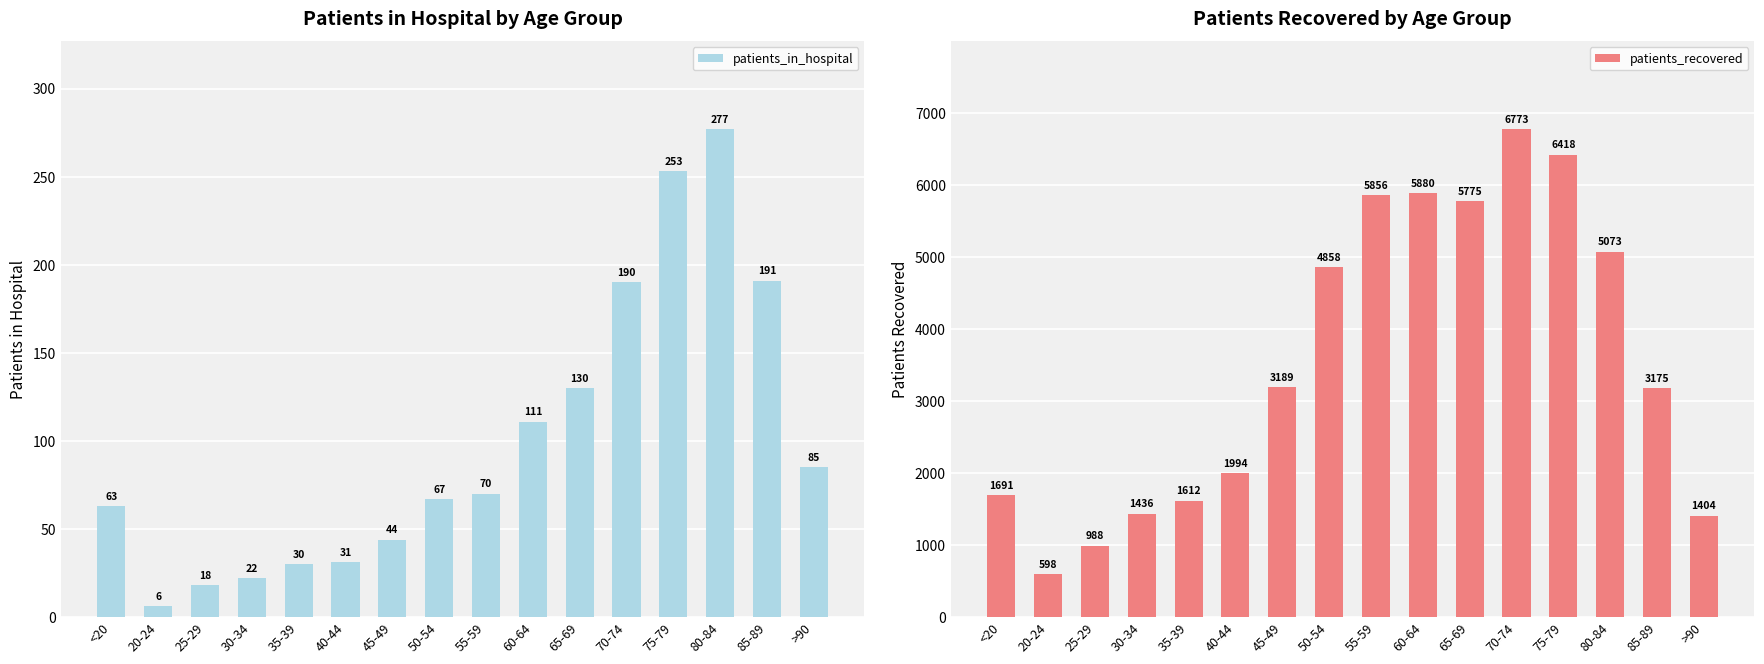

True or false: patients_recovered has a value of 856 at 45-49.

False